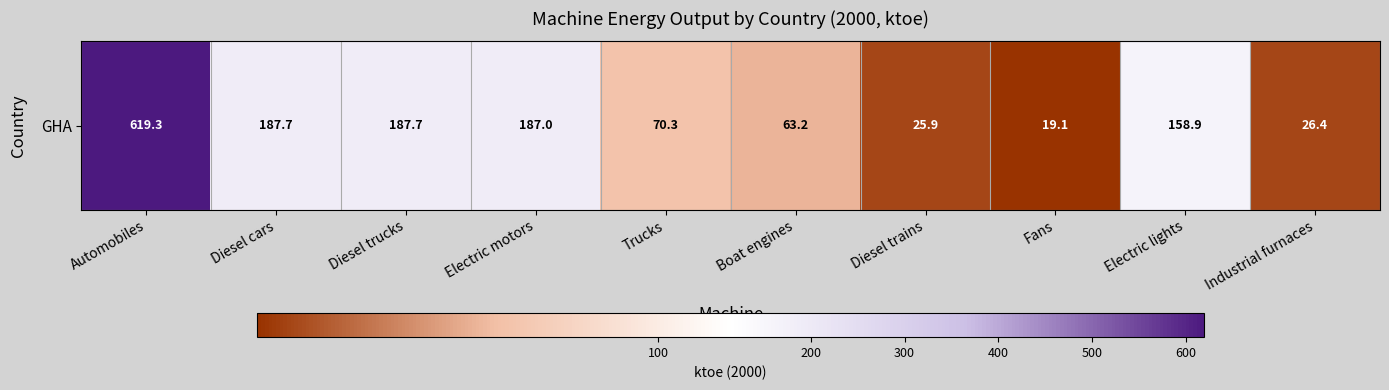

The value at Diesel cars is 187.7. True or false?

True